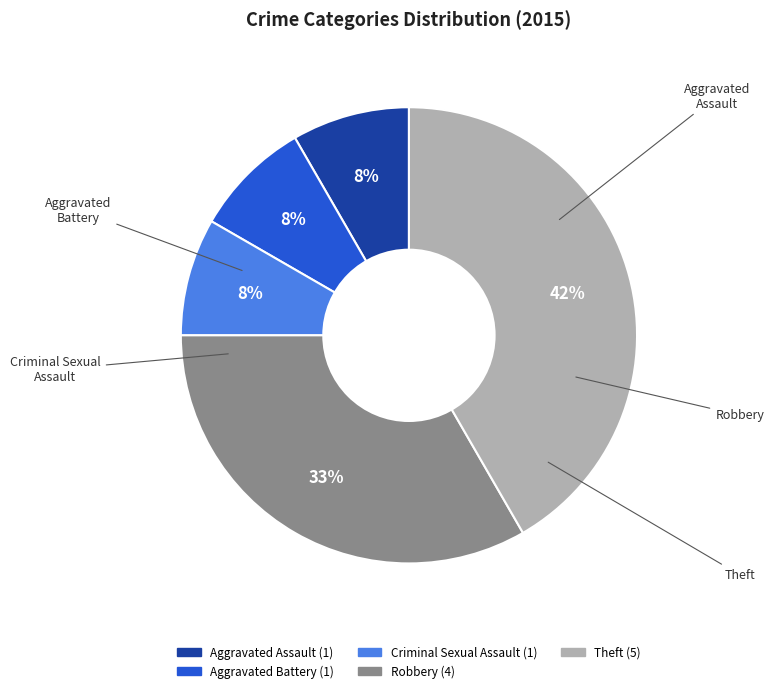

How many slices are in this pie chart?

5